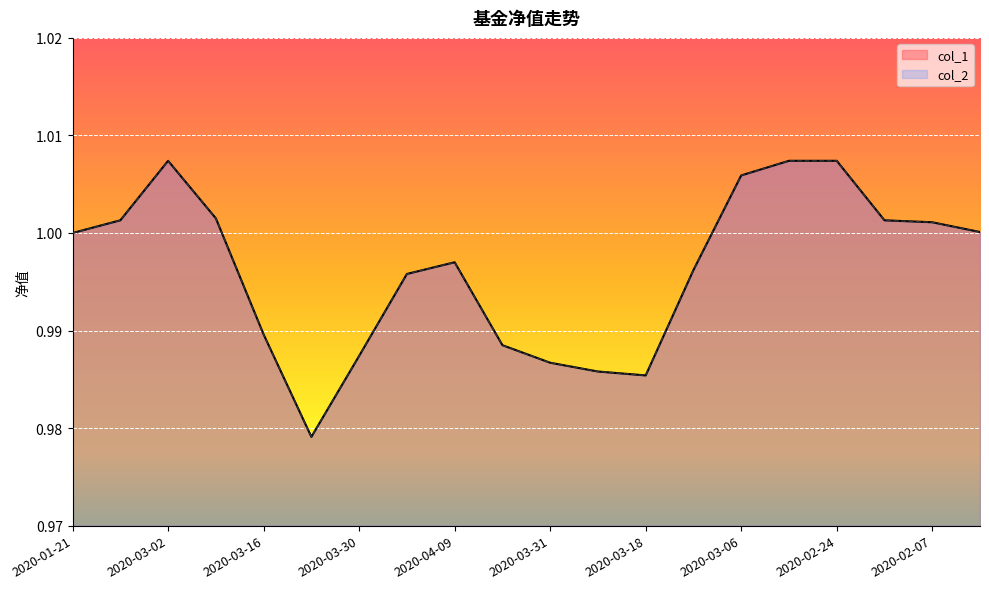

The value of col_1 at 2020-02-14 is 0.5. True or false?

False